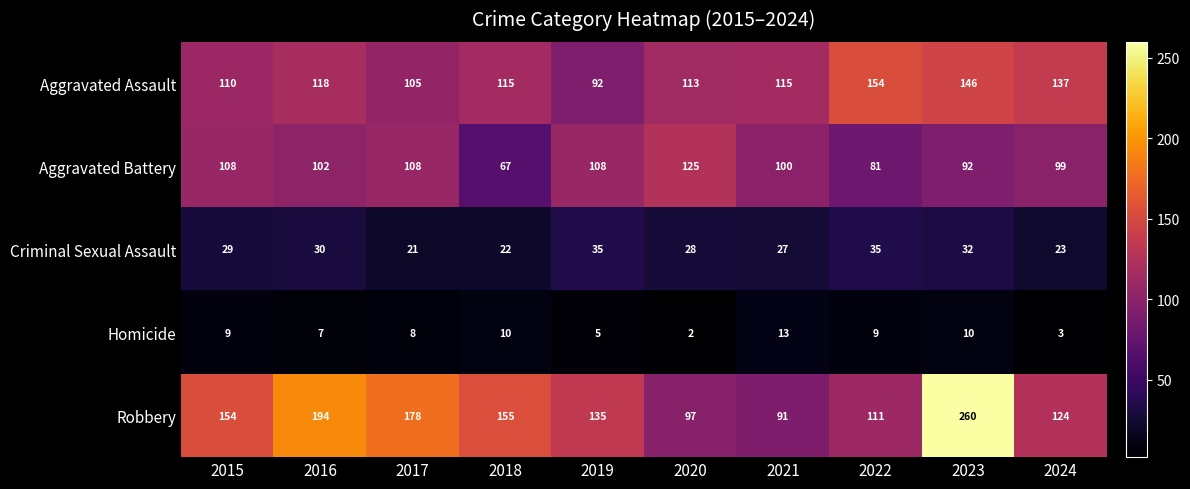

Which label corresponds to the smallest value in the chart?

2020